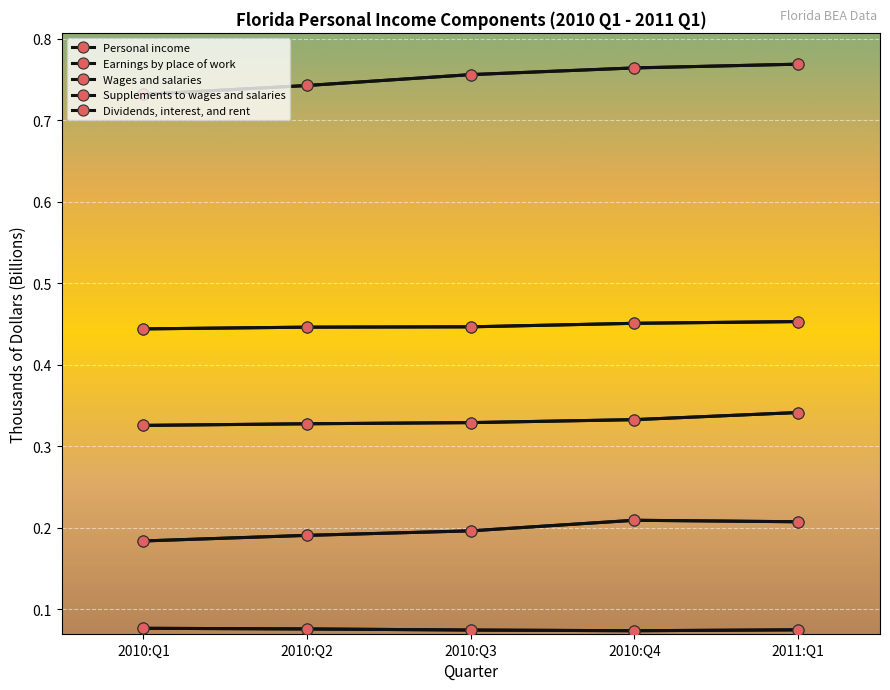

Reading right to left, list all the values displayed in this chart.

Personal income: 2011:Q1=0.8	2010:Q4=0.8	2010:Q3=0.8	2010:Q2=0.7	2010:Q1=0.7
Earnings by place of work: 2011:Q1=0.5	2010:Q4=0.5	2010:Q3=0.4	2010:Q2=0.4	2010:Q1=0.4
Wages and salaries: 2011:Q1=0.3	2010:Q4=0.3	2010:Q3=0.3	2010:Q2=0.3	2010:Q1=0.3
Supplements to wages and salaries: 2011:Q1=0.1	2010:Q4=0.1	2010:Q3=0.1	2010:Q2=0.1	2010:Q1=0.1
Dividends, interest, and rent: 2011:Q1=0.2	2010:Q4=0.2	2010:Q3=0.2	2010:Q2=0.2	2010:Q1=0.2